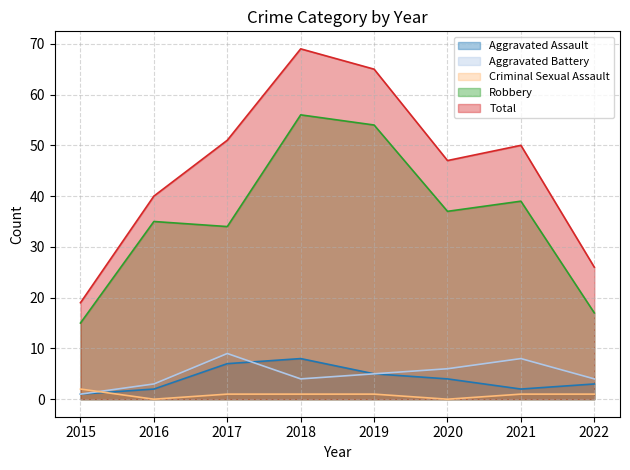

How many series are shown in this chart?

5